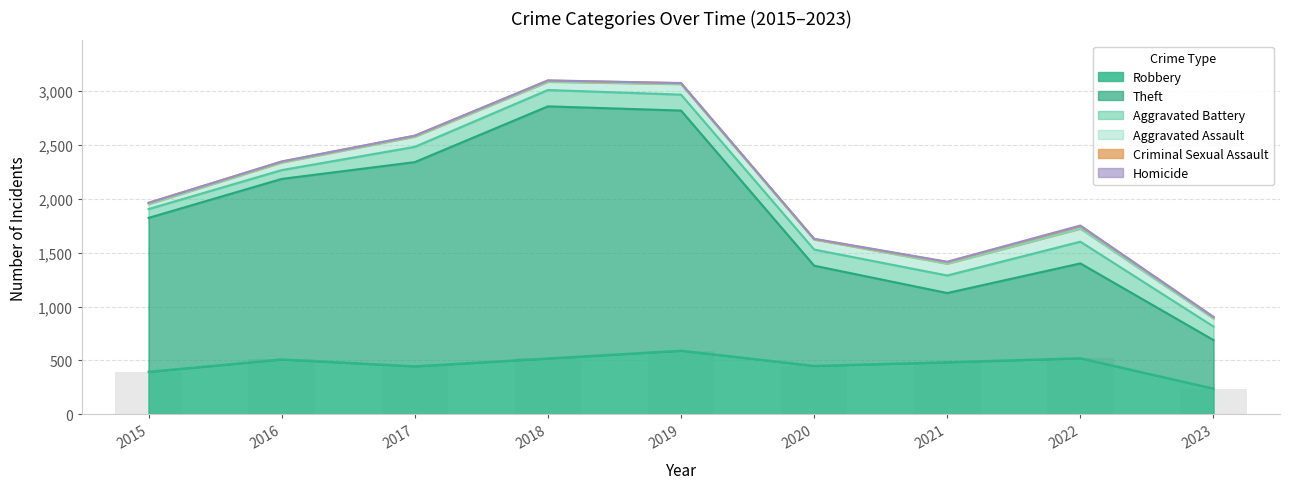

What is the difference between the maximum and second lowest values in the Theft series?

1699